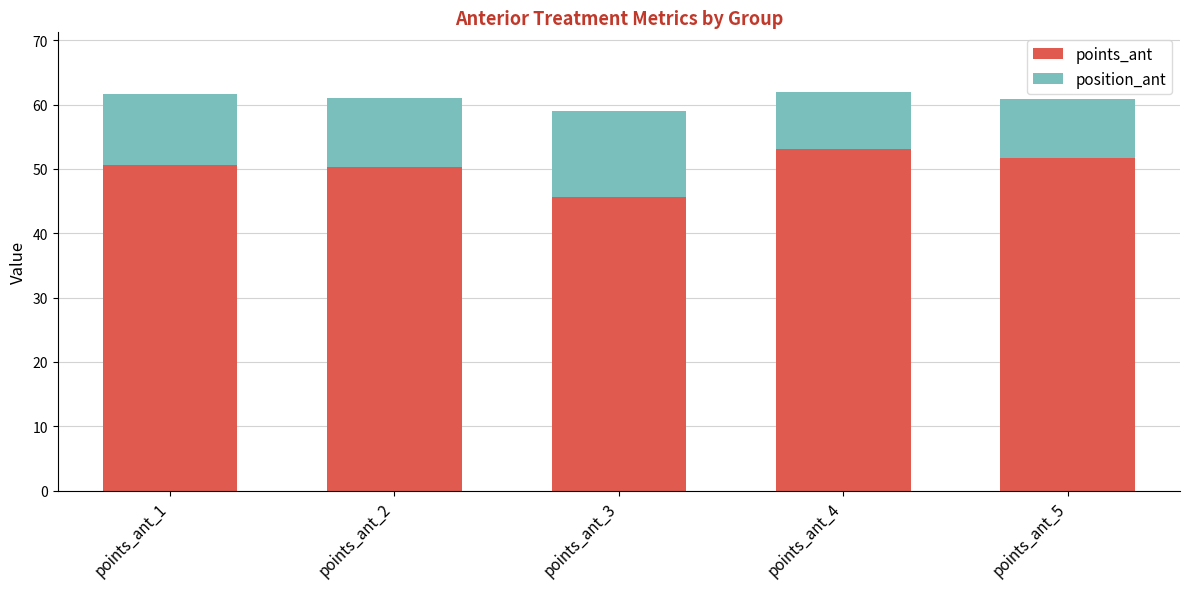

What is the sum of all points_ant values?

251.5